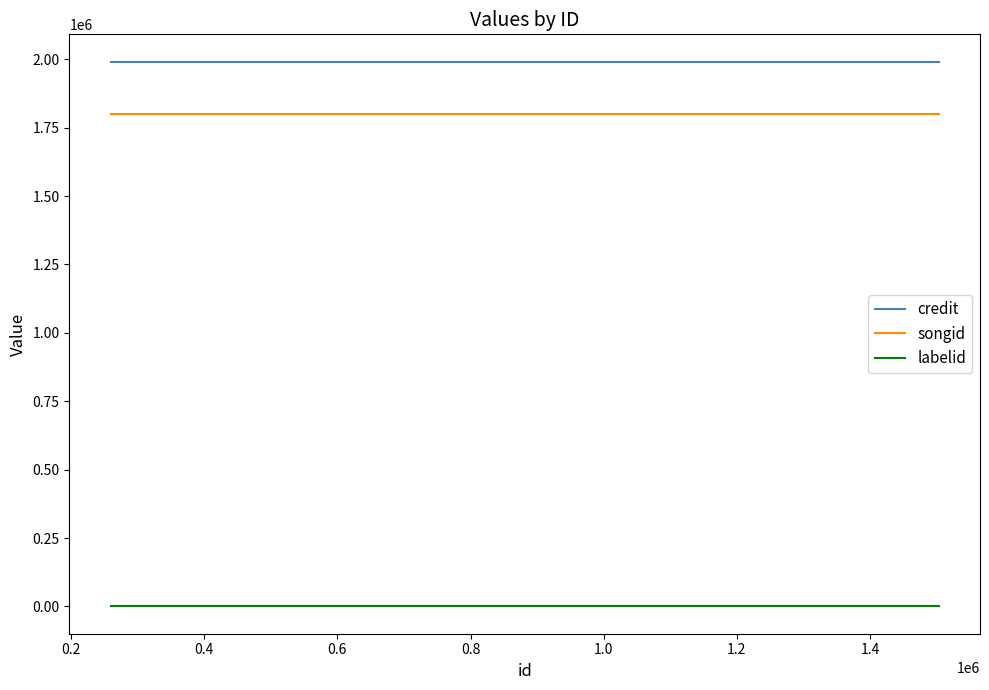

What are all the series names shown in the legend?

credit, songid, labelid